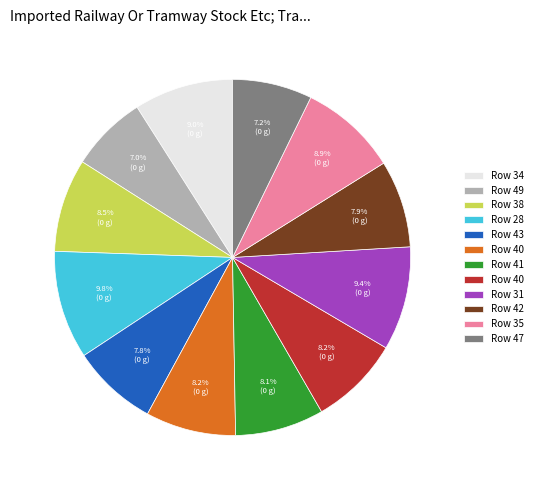

Count the number of slices in the pie.

12